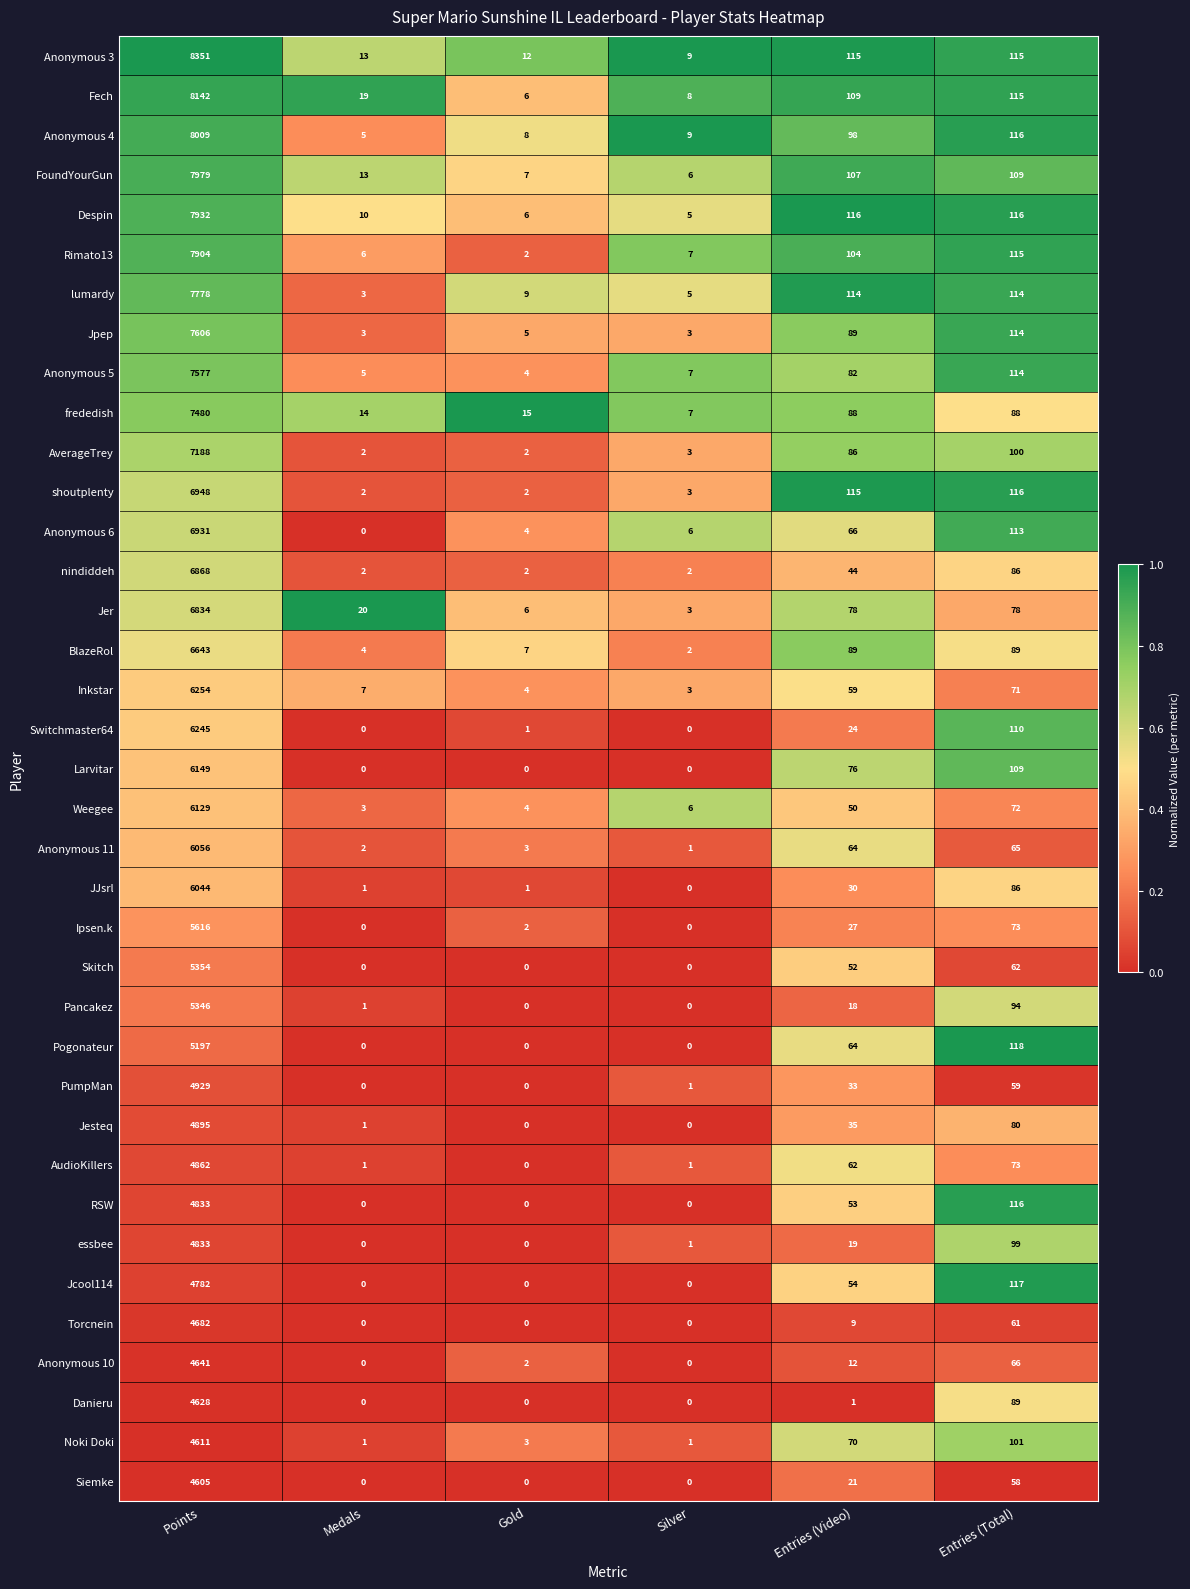

What is the total value across all series at Points?

230861